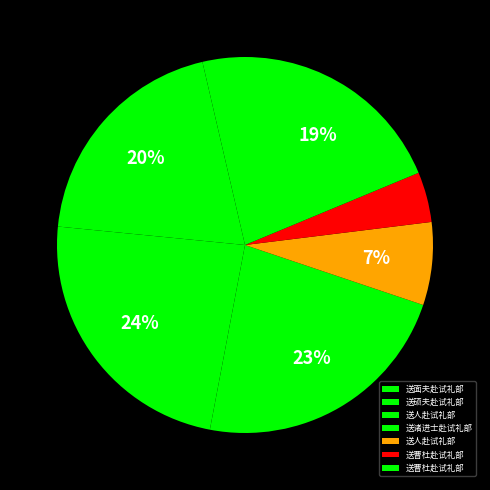

How many slices are in this pie chart?

7